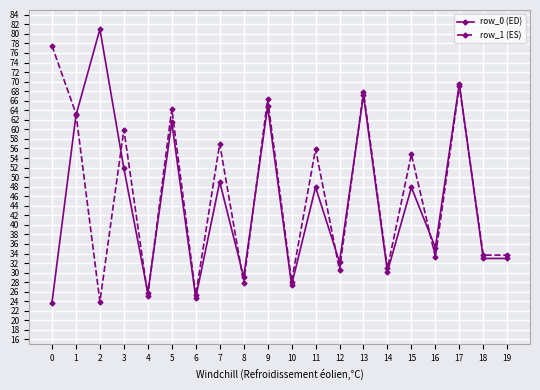

What is the value of the row_0 (ED) point at the 18th from the left?

69.6